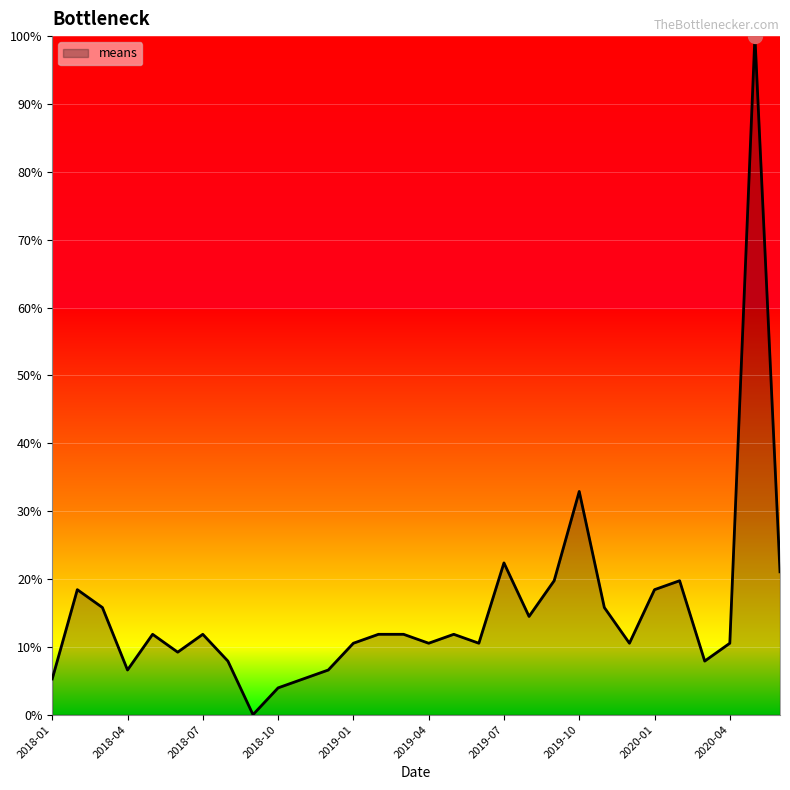

What is the maximum value shown in the chart?

100.0